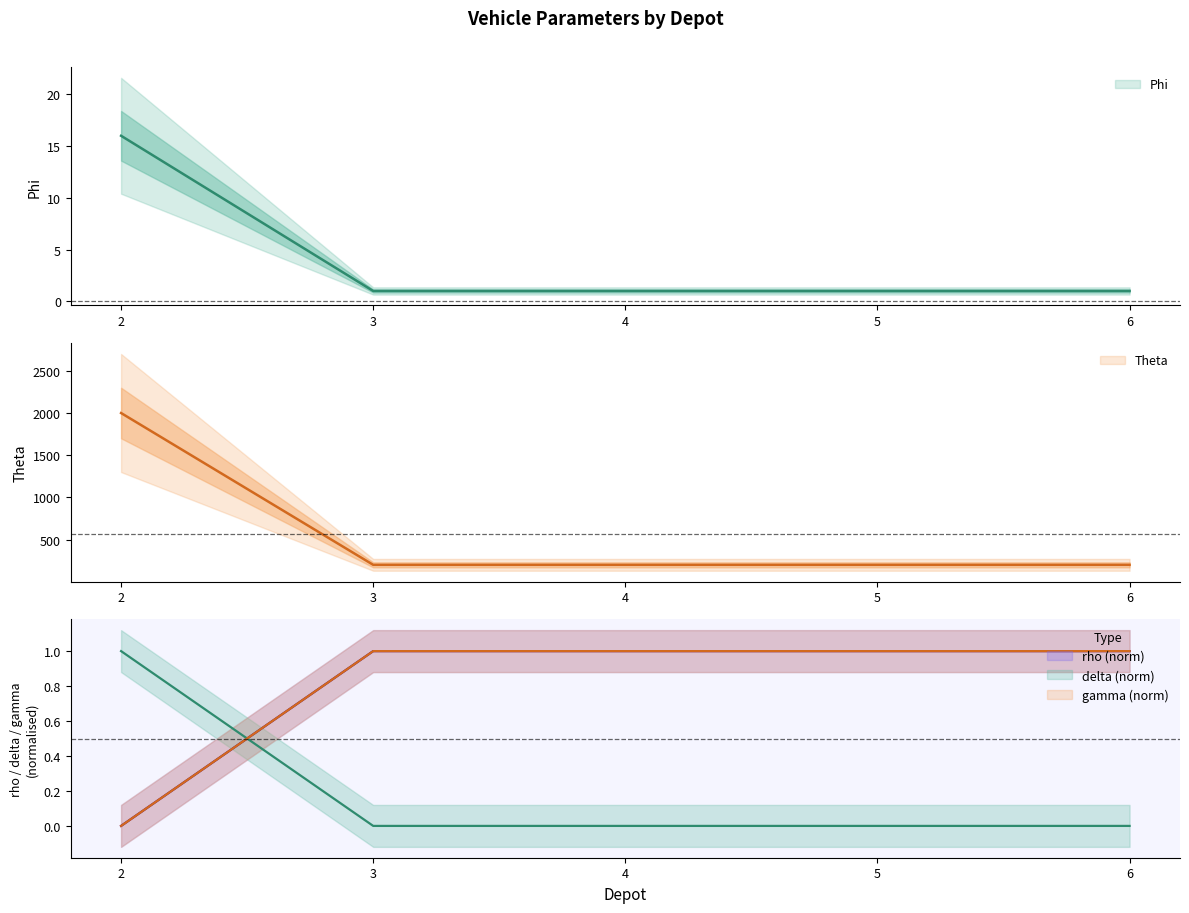

At which category is the sum across all series the highest?

2